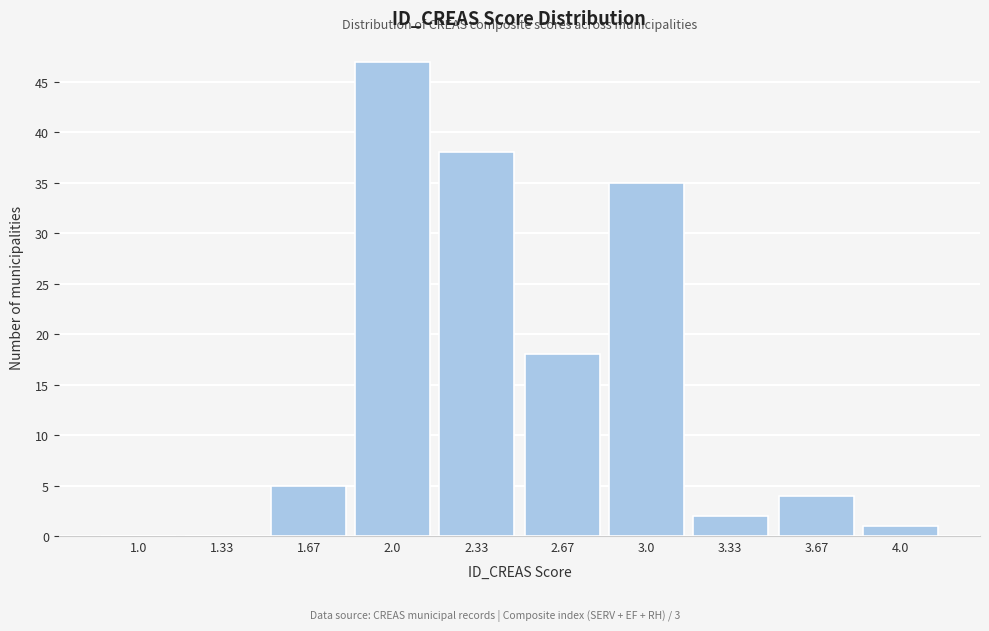

Reading right to left, extract all data points from this chart.

4.0=1	3.67=4	3.33=2	3.0=35	2.67=18	2.33=38	2.0=47	1.67=5	1.33=0	1.0=0